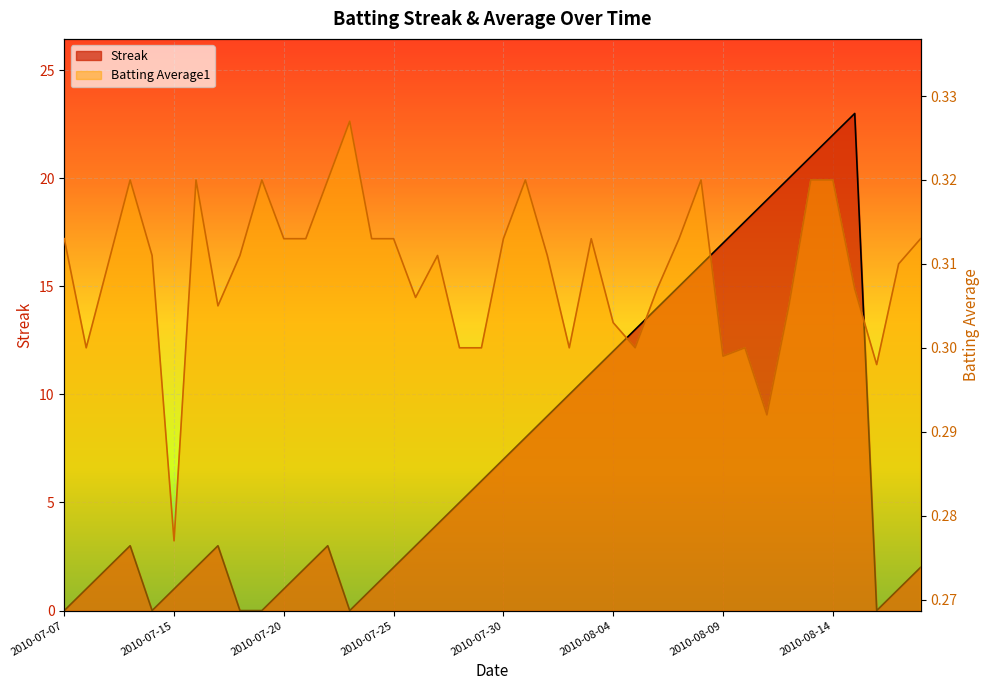

Which series has the widest spread of values?

Streak